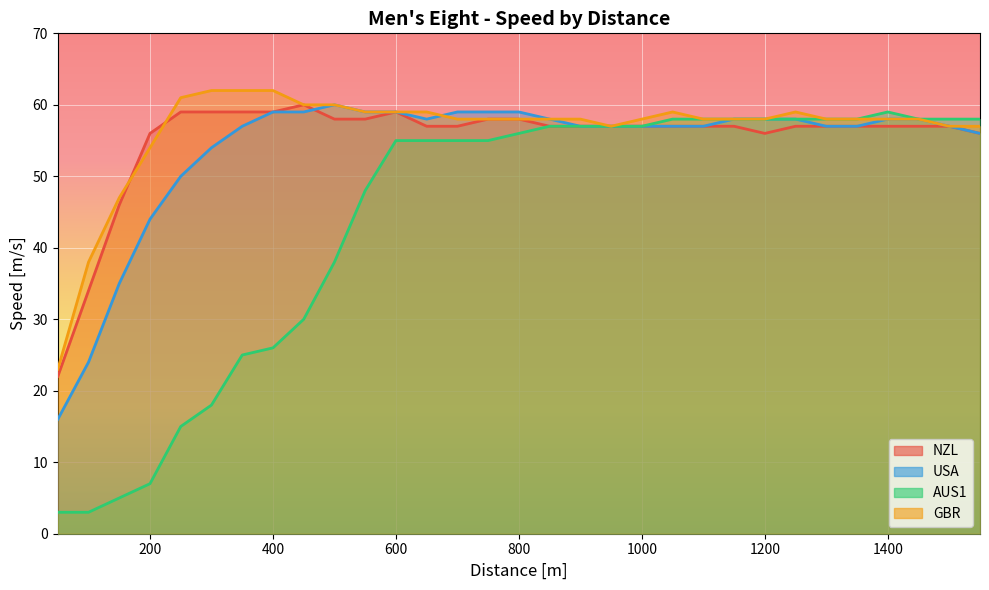

Which label corresponds to the largest value in the chart?

300